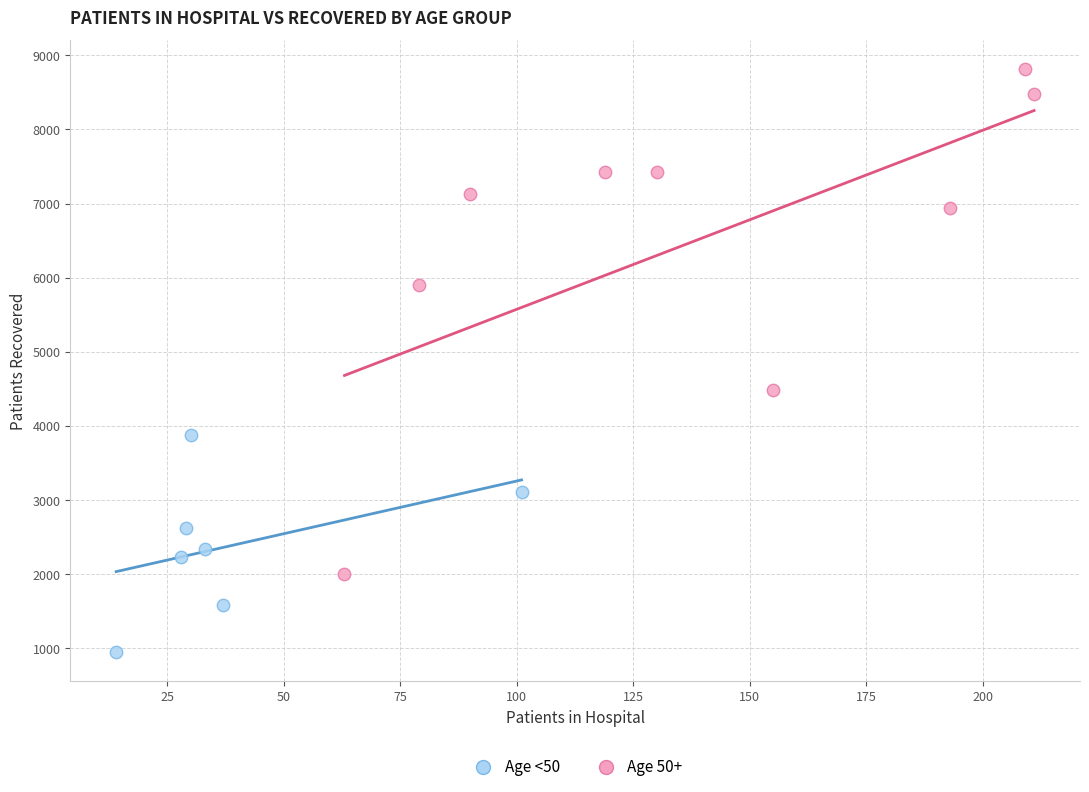

Which series reaches the maximum Y coordinate?

Age 50+